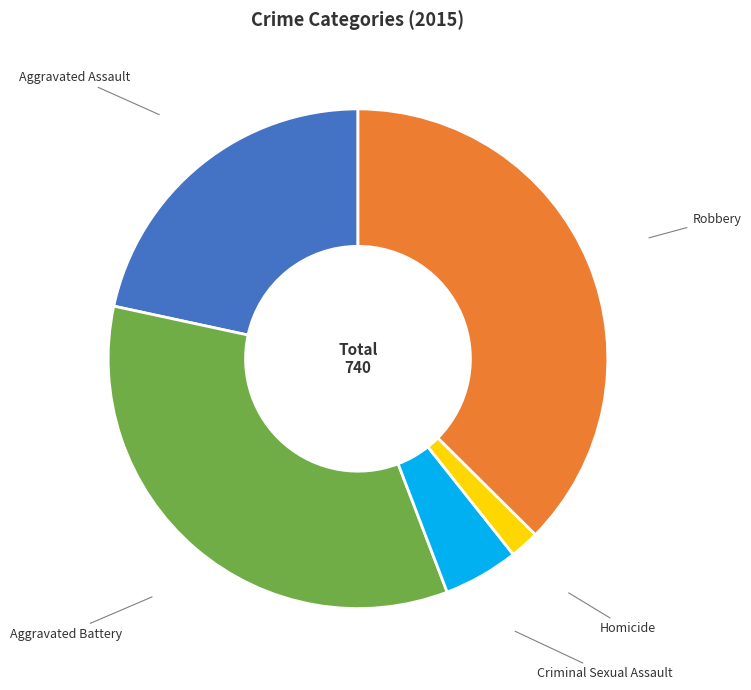

Is Robbery the majority of the pie?

No